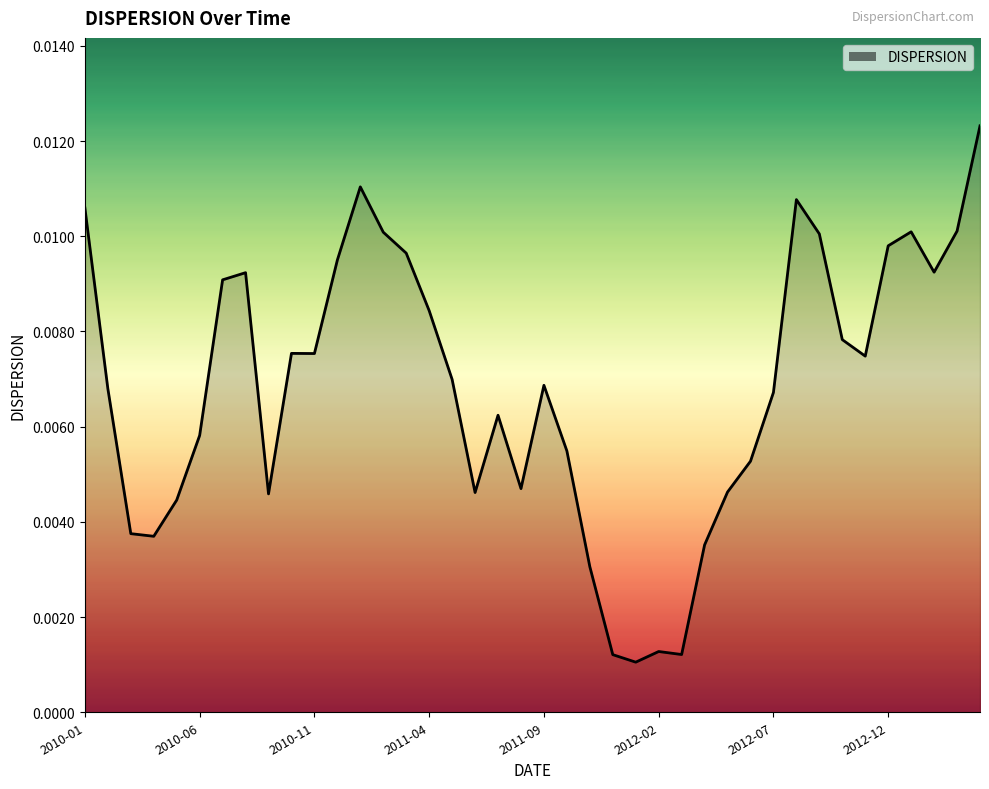

How many lines are shown in the chart?

1